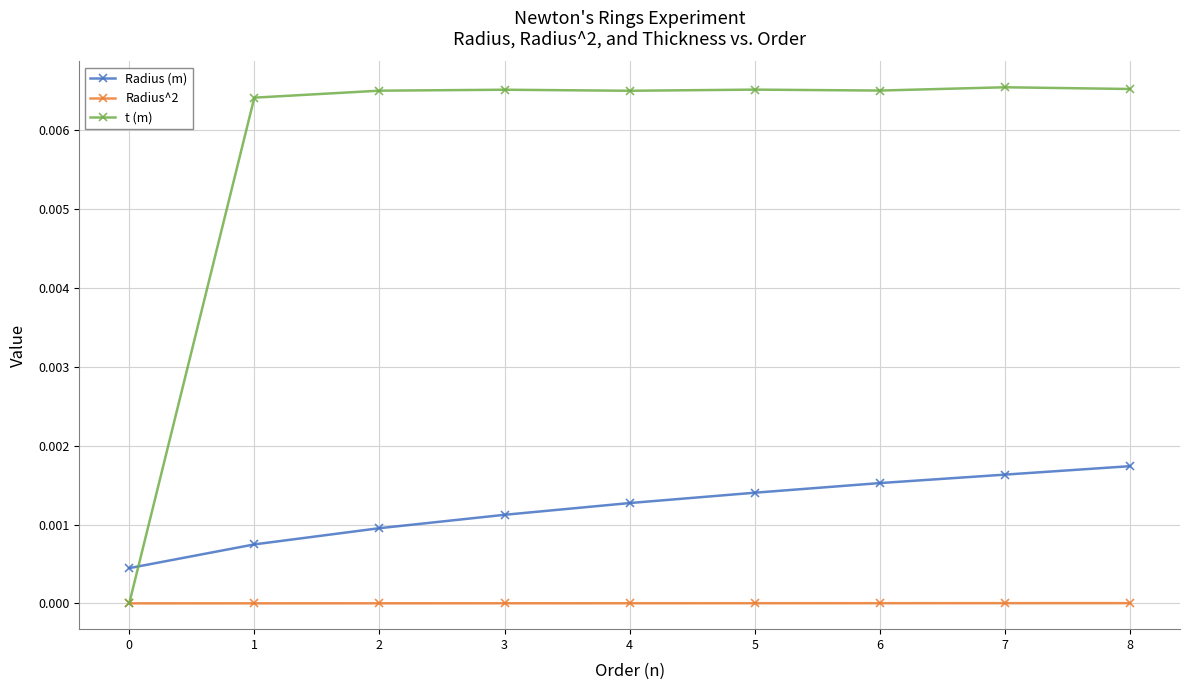

The value of t (m) at 8 is 0.0. True or false?

True